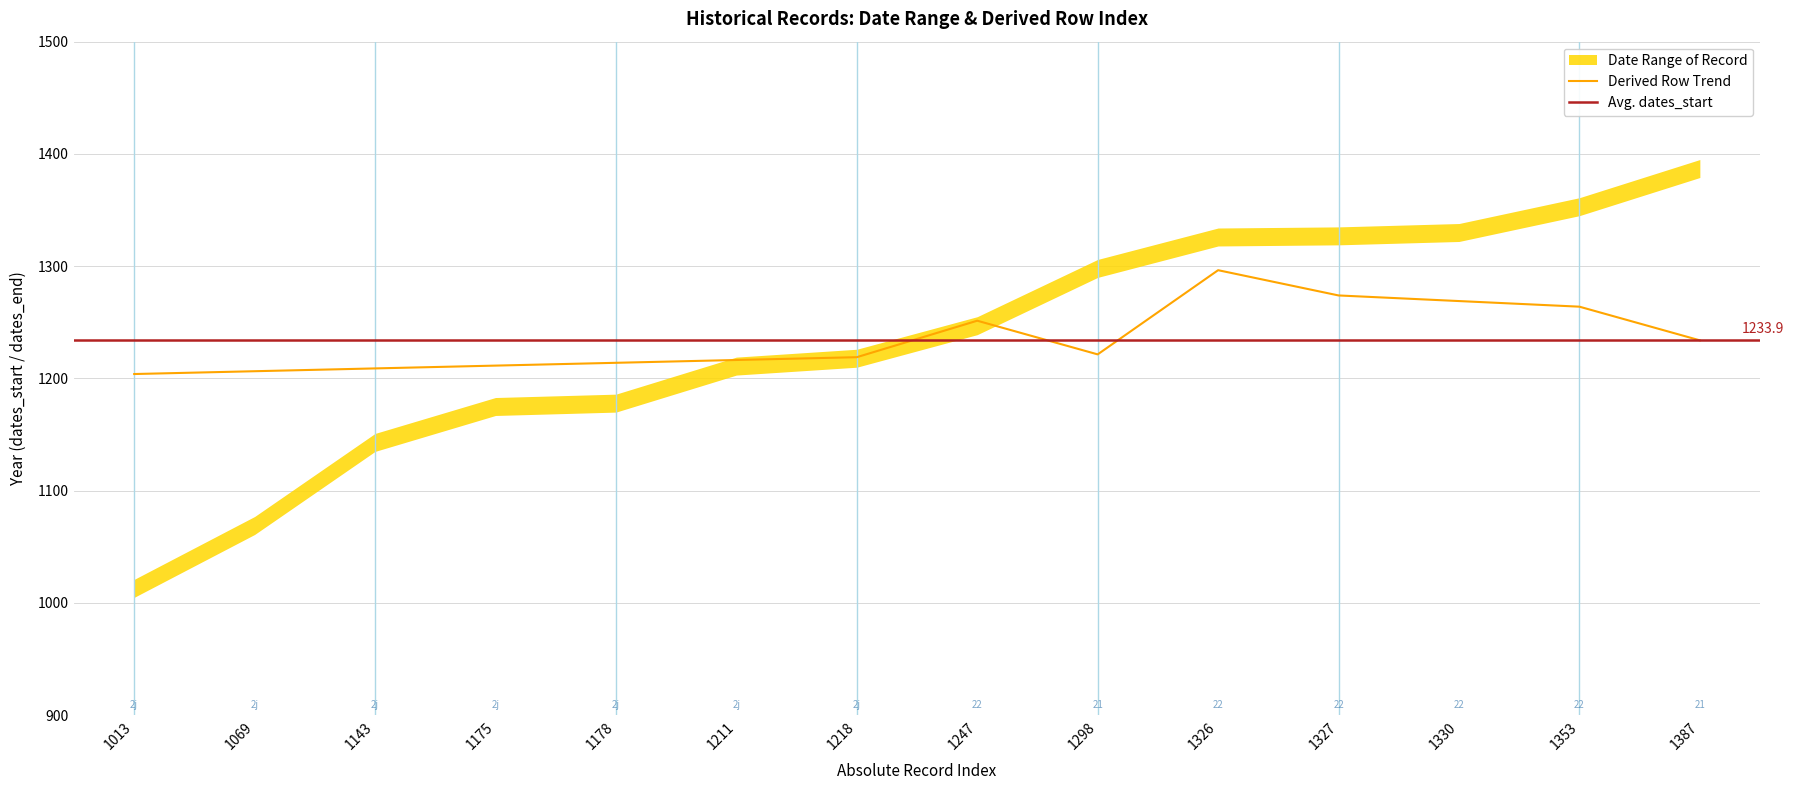

Where is dates_start nearest to the value 1200?

1211